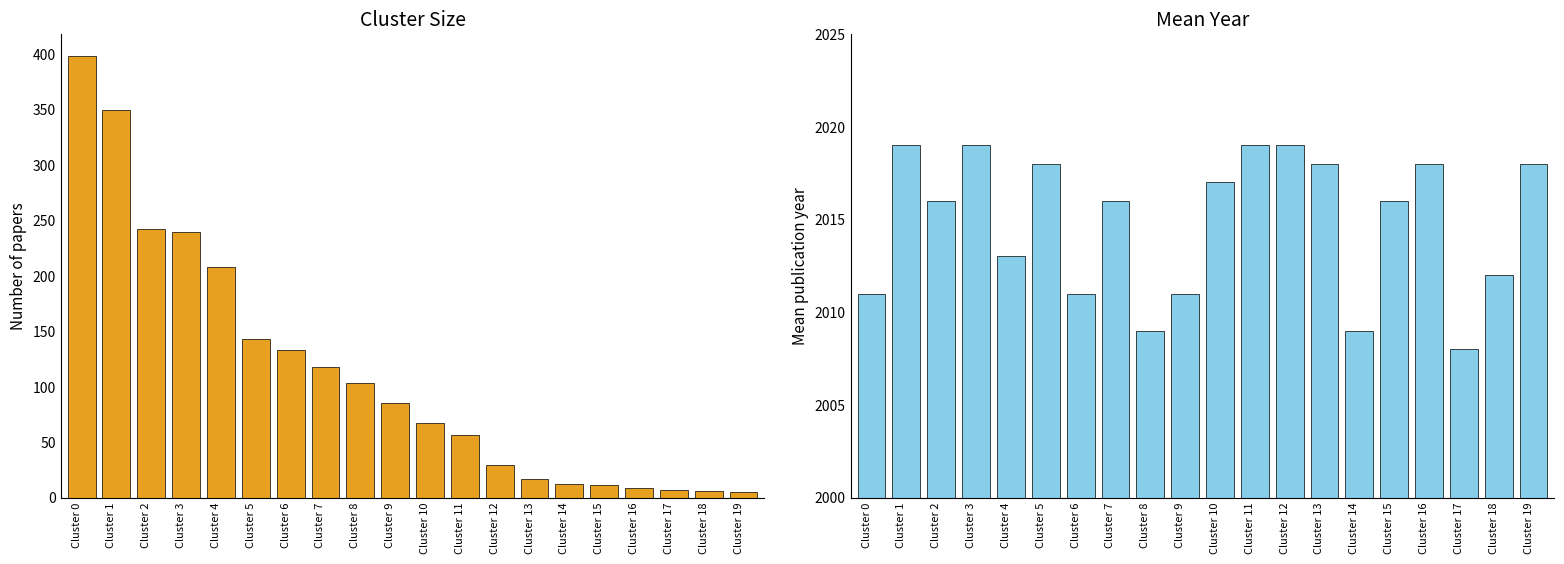

At which label does Mean year reach its minimum?

Cluster 17